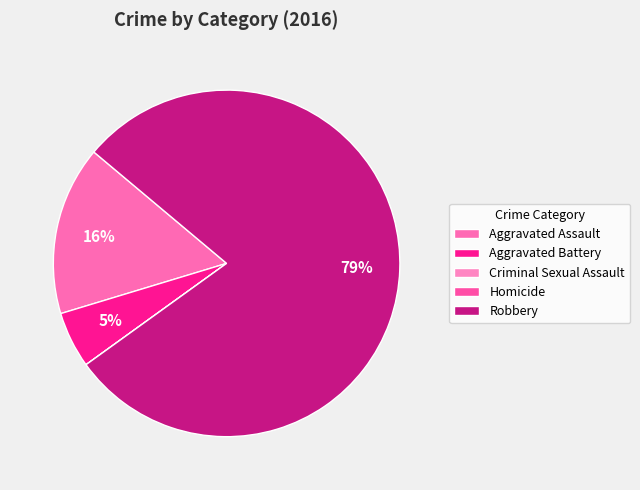

Is there any slice that represents more than half of the pie?

Yes